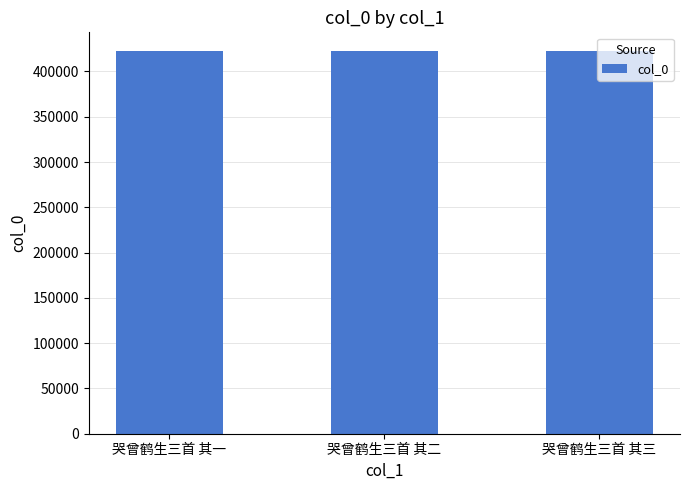

Count the number of categories in the chart.

3